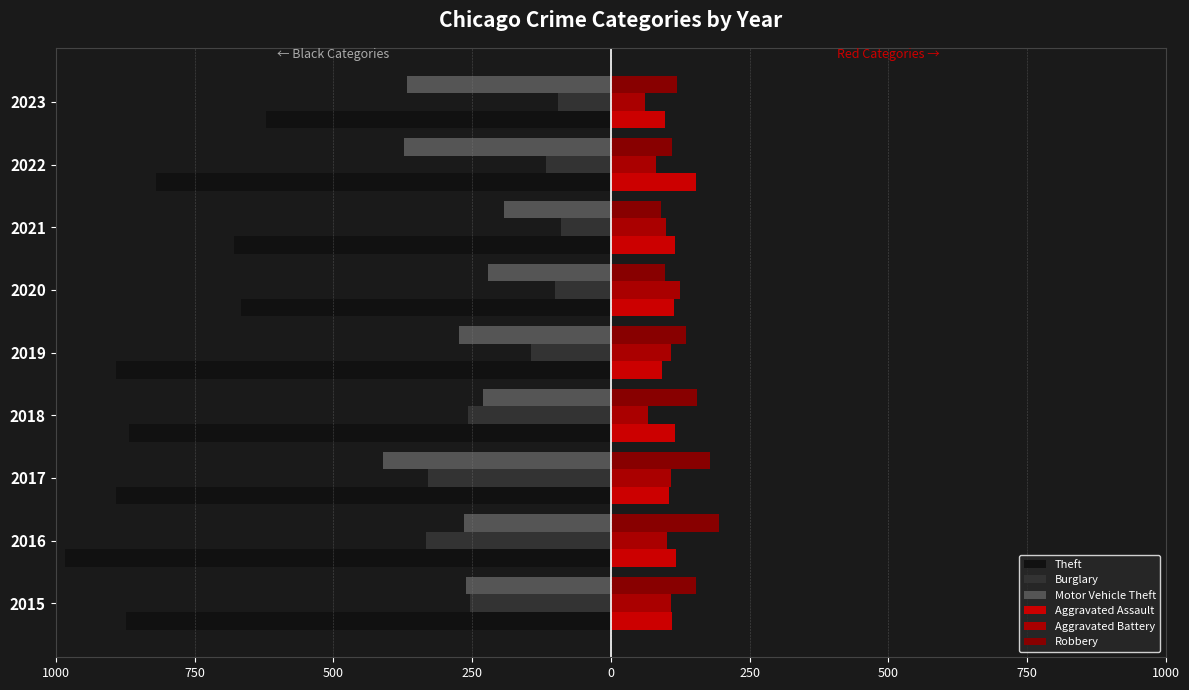

Does the chart contain any negative values?

Yes